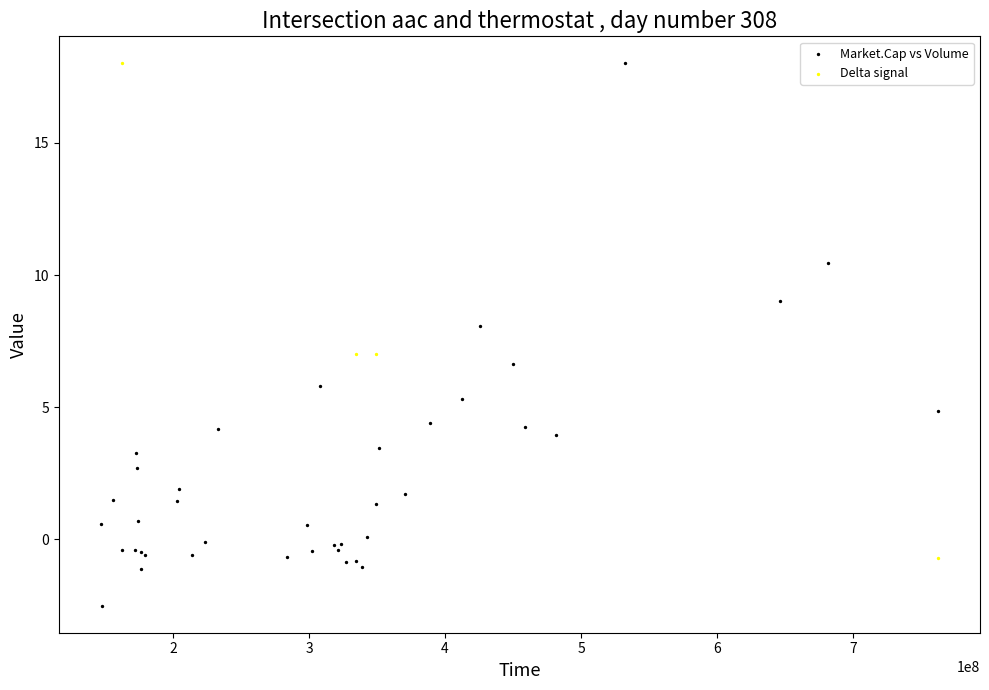

Which series reaches the minimum Y coordinate?

Market.Cap vs Volume